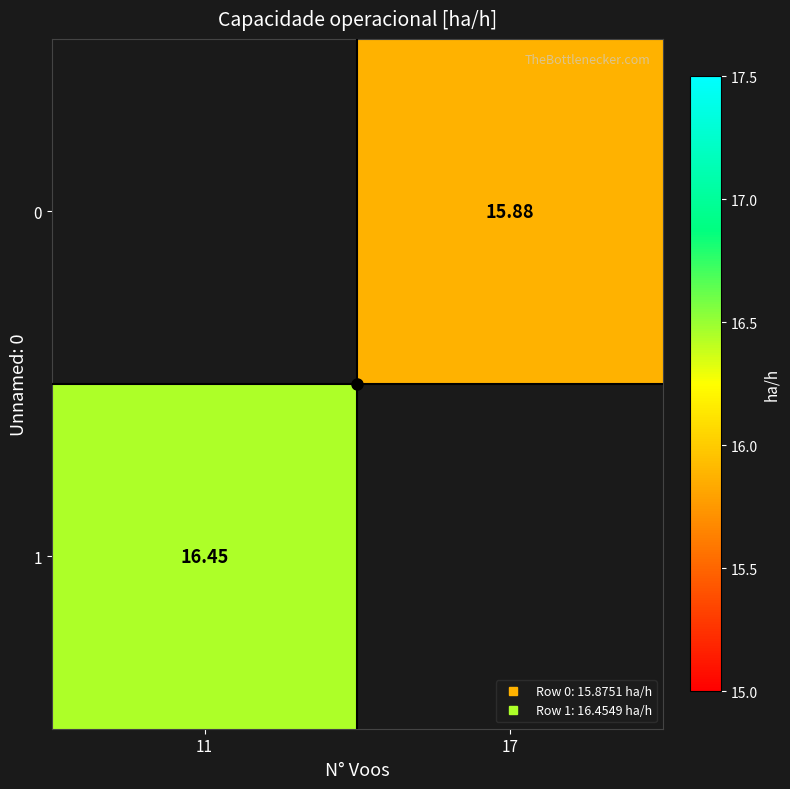

At which label does 0 first exceed 15?

17